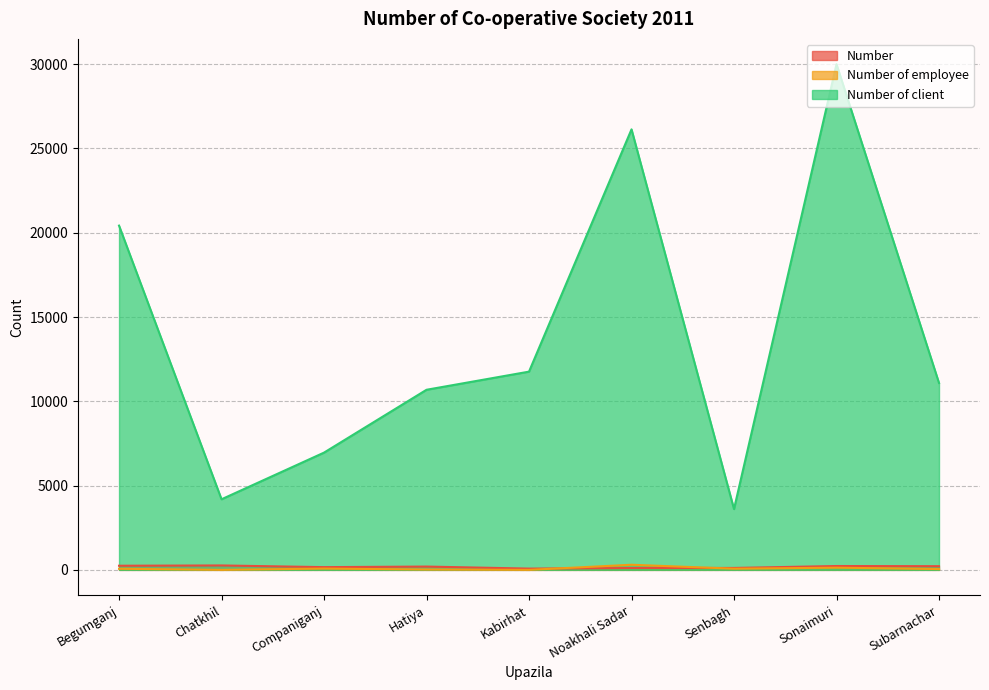

What position from the right is Chatkhil?

8